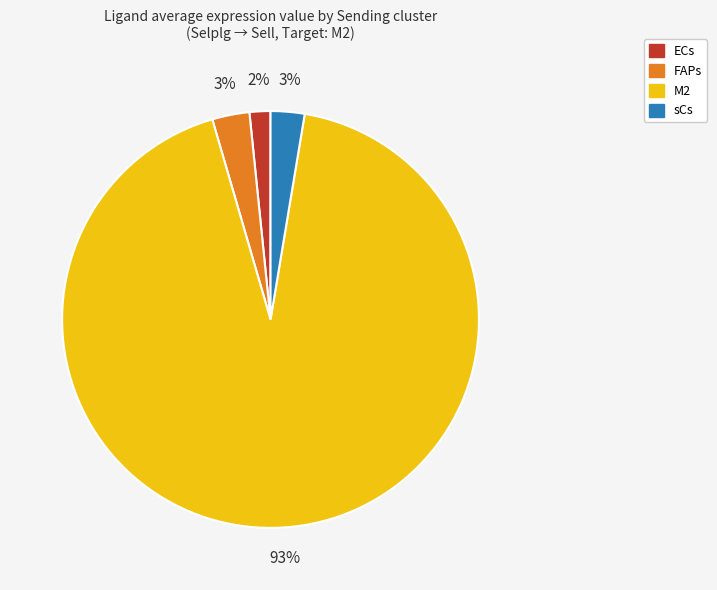

Combined, do sCs and M2 account for over 50%?

Yes